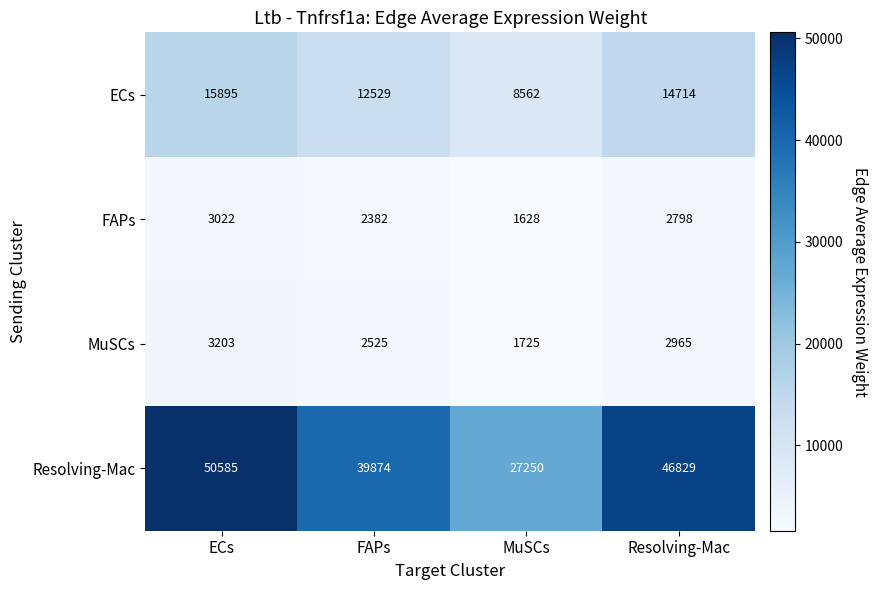

What is the maximum value shown in the chart?

50585